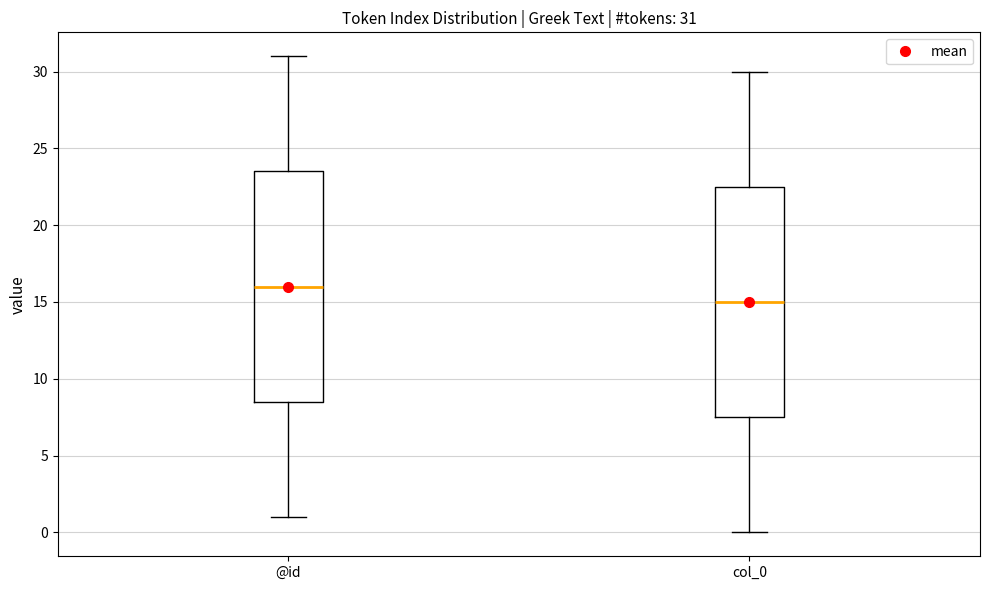

Which box's median line is the lowest?

col_0